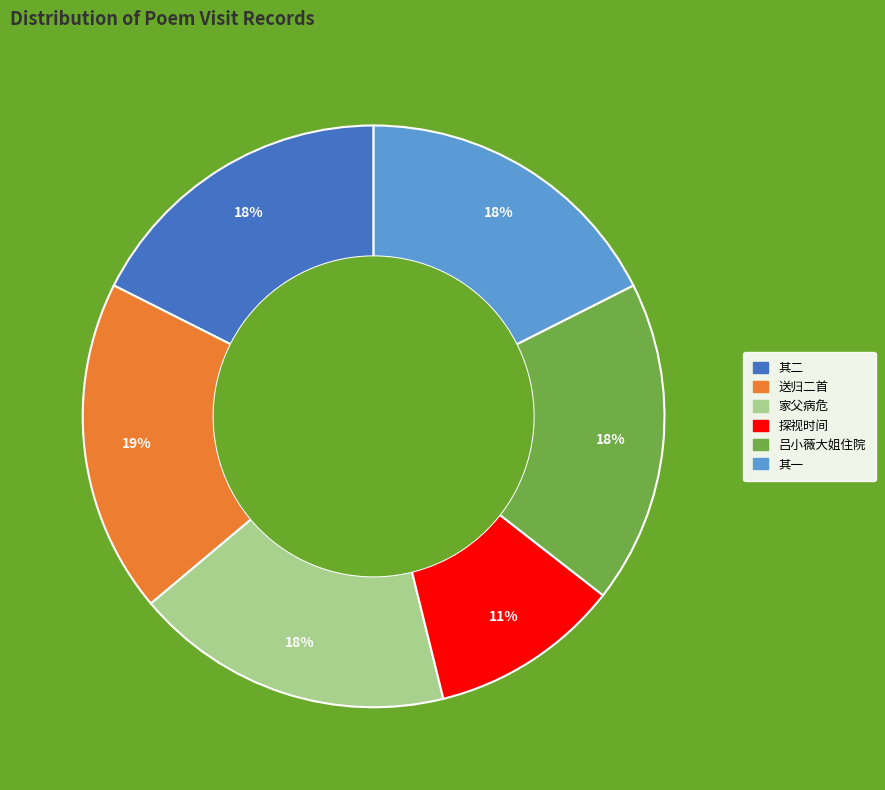

Is there any slice that represents more than half of the pie?

No